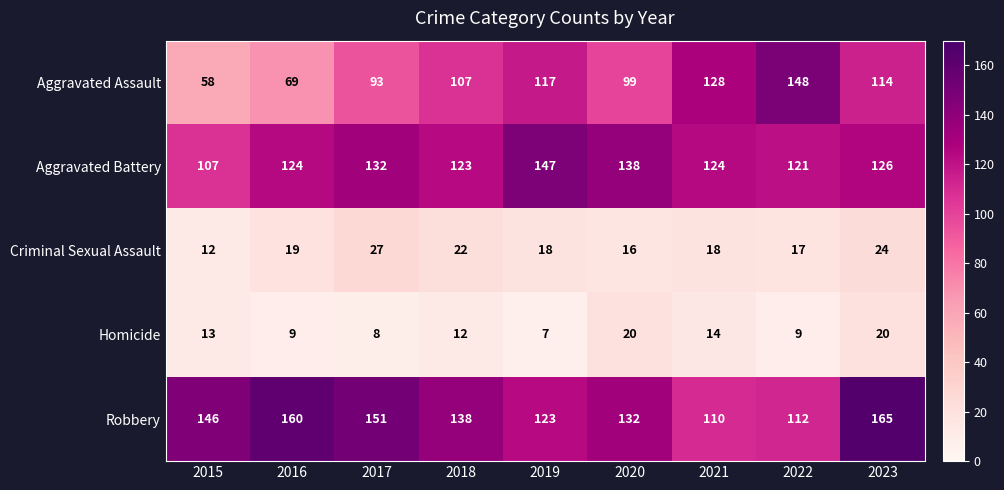

Which label corresponds to the largest value in the chart?

2023